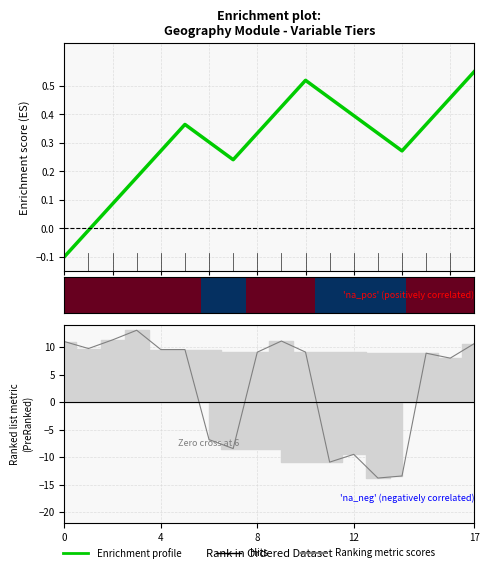

True or false: Enrichment profile has a value of 0.4 at 4.

False